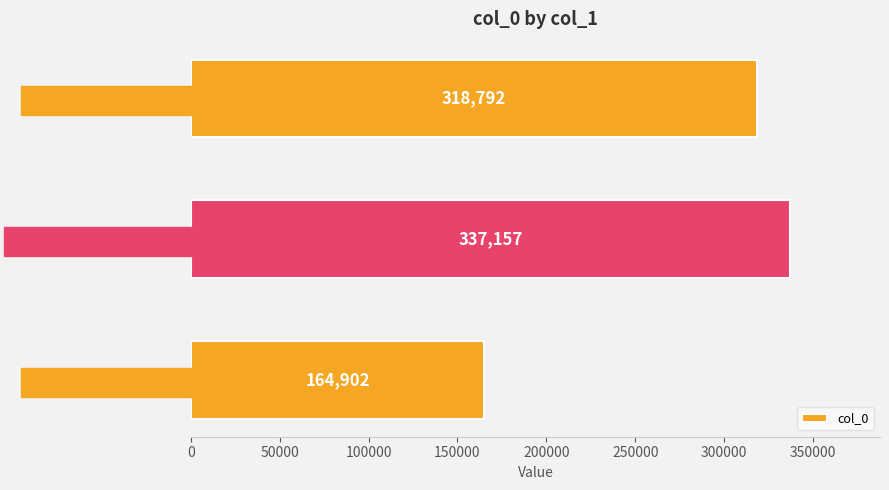

Reading bottom to top, what are all the values shown in this chart?

偶题·门外青山翠紫堆=164902	书东窗·枕上青山翠扑衣=337157	木兰花慢·蓦青山翠敛=318792